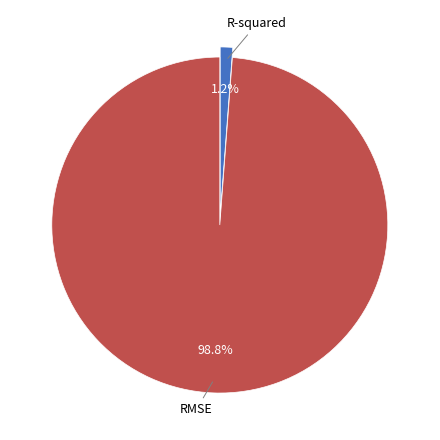

Combined, do R-squared and RMSE account for over 50%?

Yes